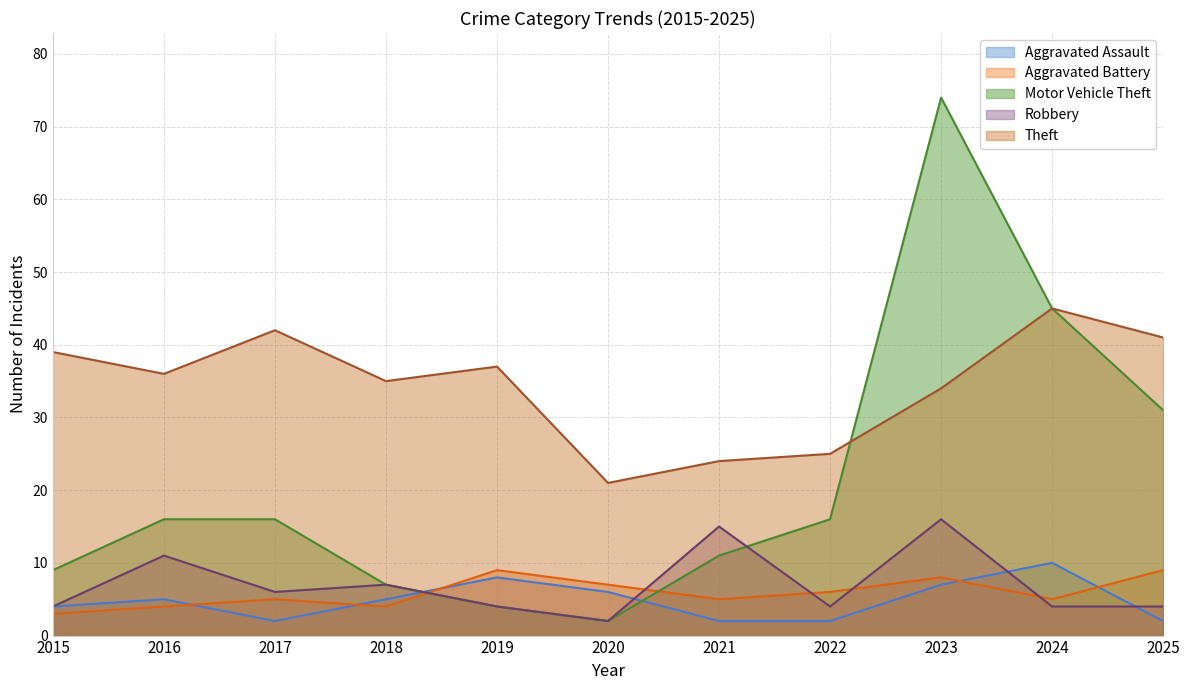

Between 2018 and 2020, which is larger?

2020